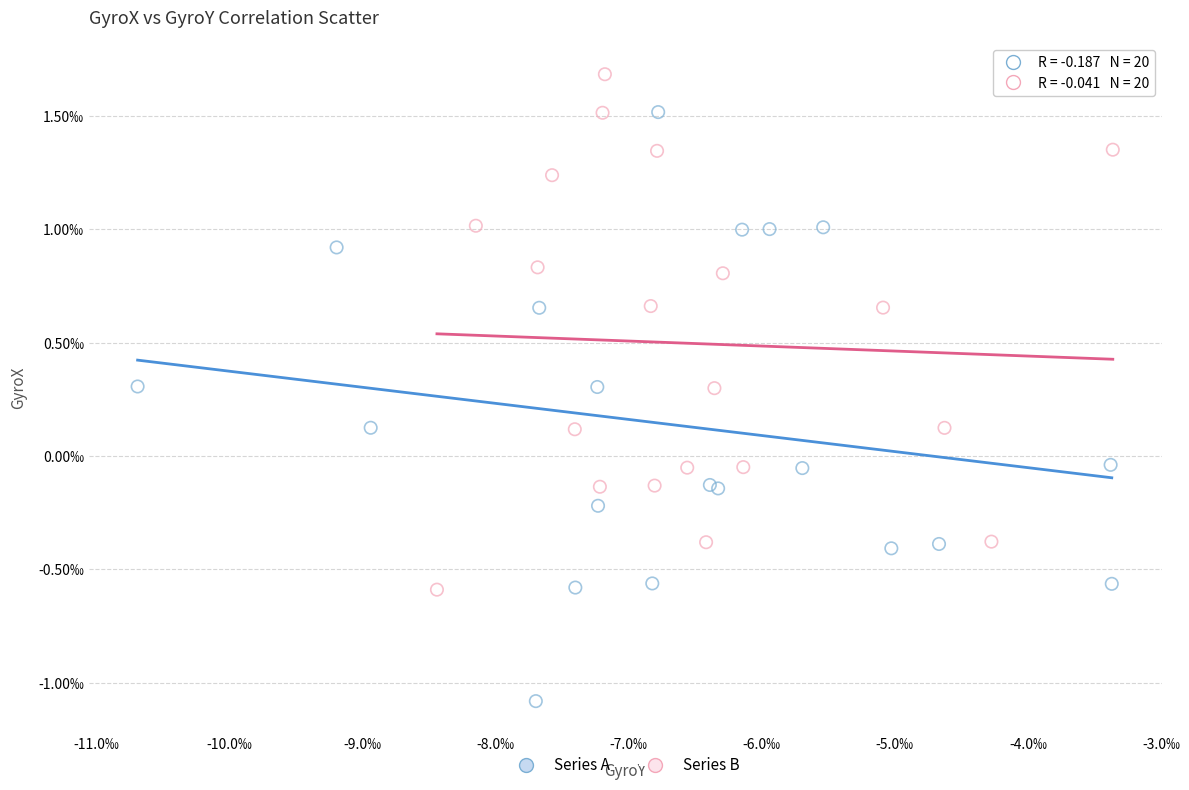

What are all the series names shown in the legend?

Series A, Series B